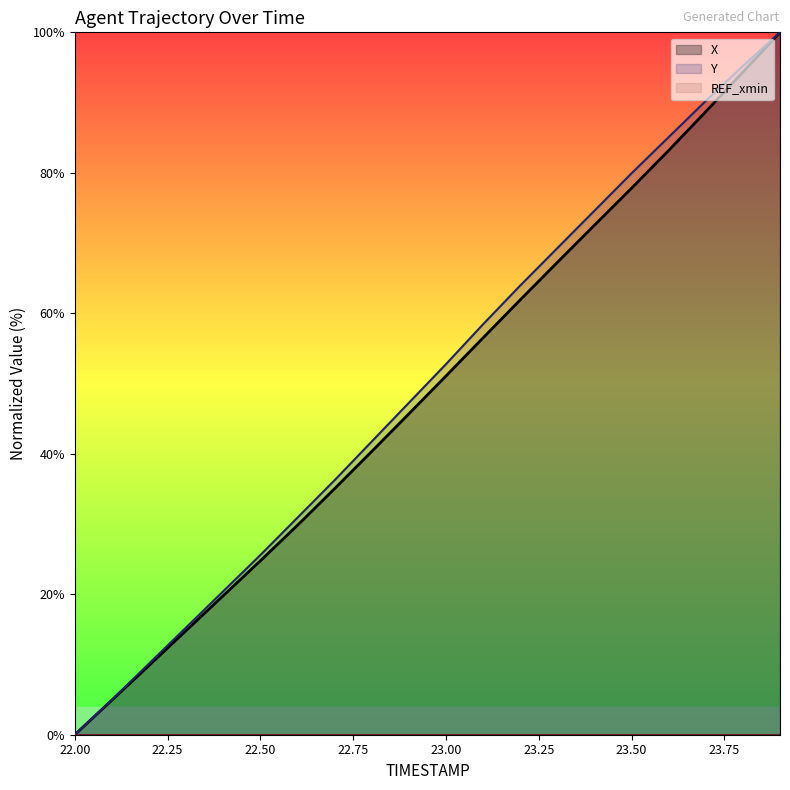

True or false: X has more than 0 interior local peaks.

False